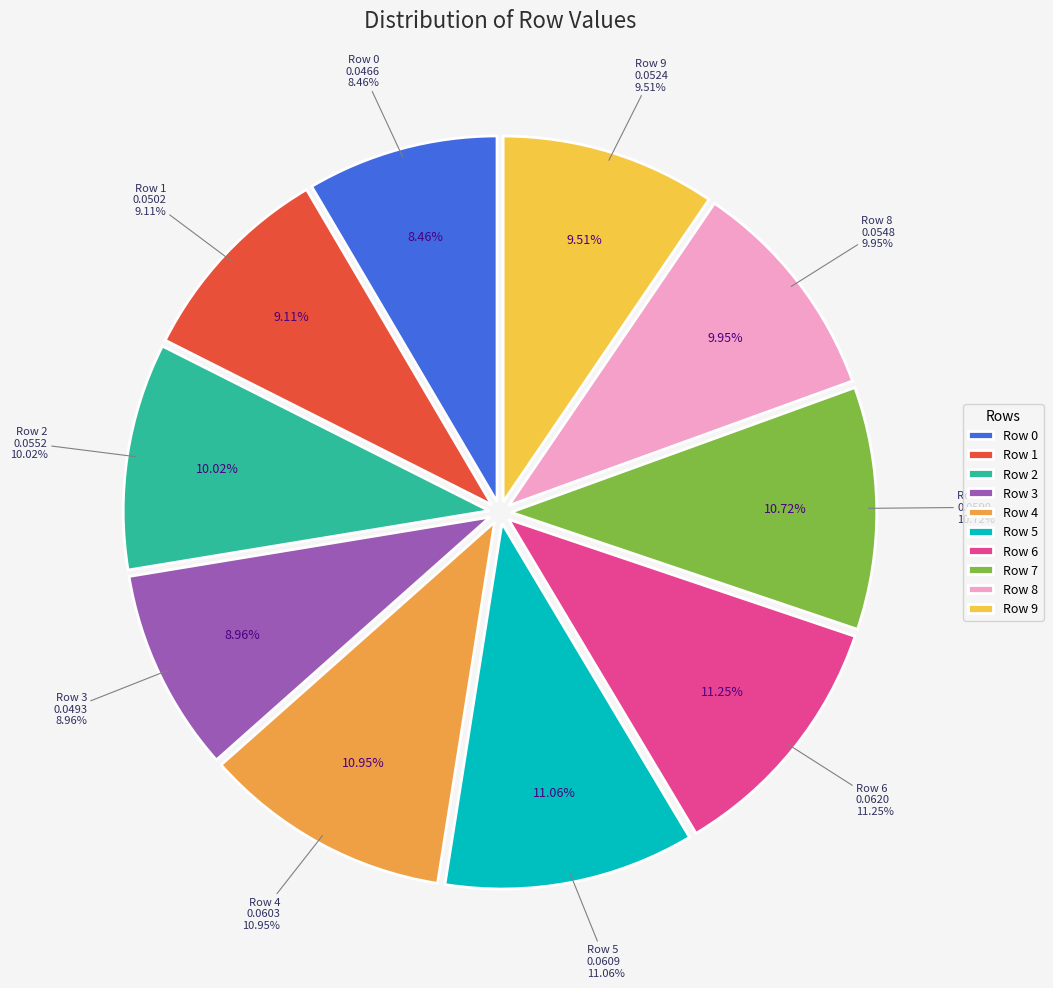

Between Row 0 and Row 2, which is larger?

Row 2